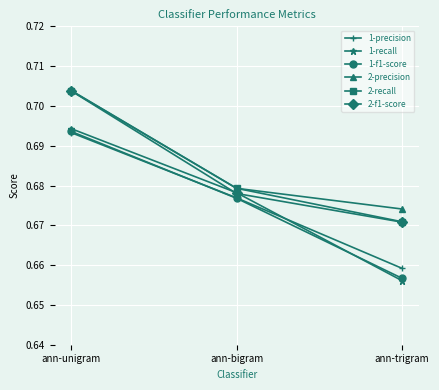

Which series has the widest spread of values?

1-recall